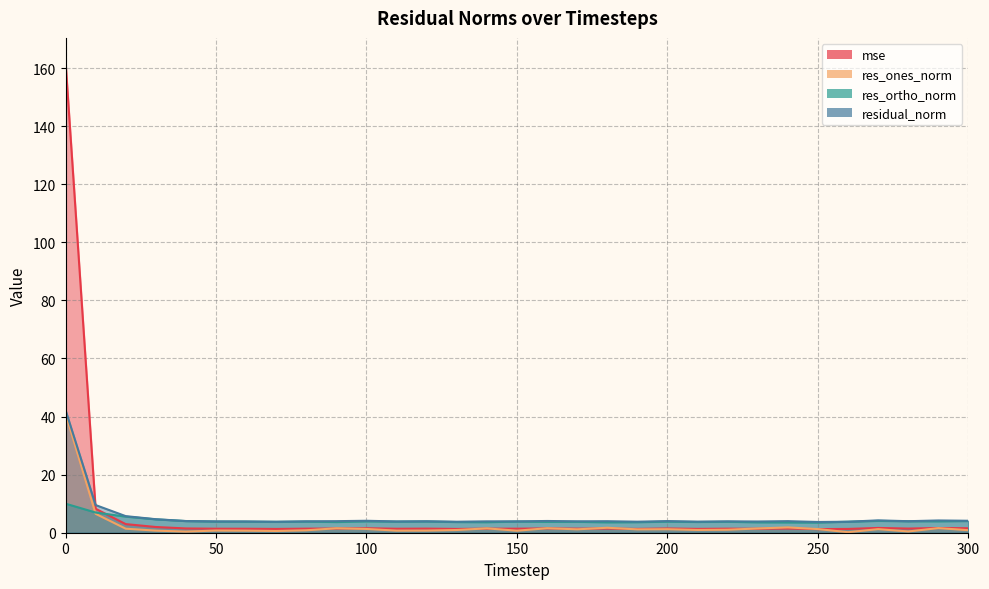

Rank the series by their average value, from lowest to highest.

res_ones_norm, res_ortho_norm, residual_norm, mse